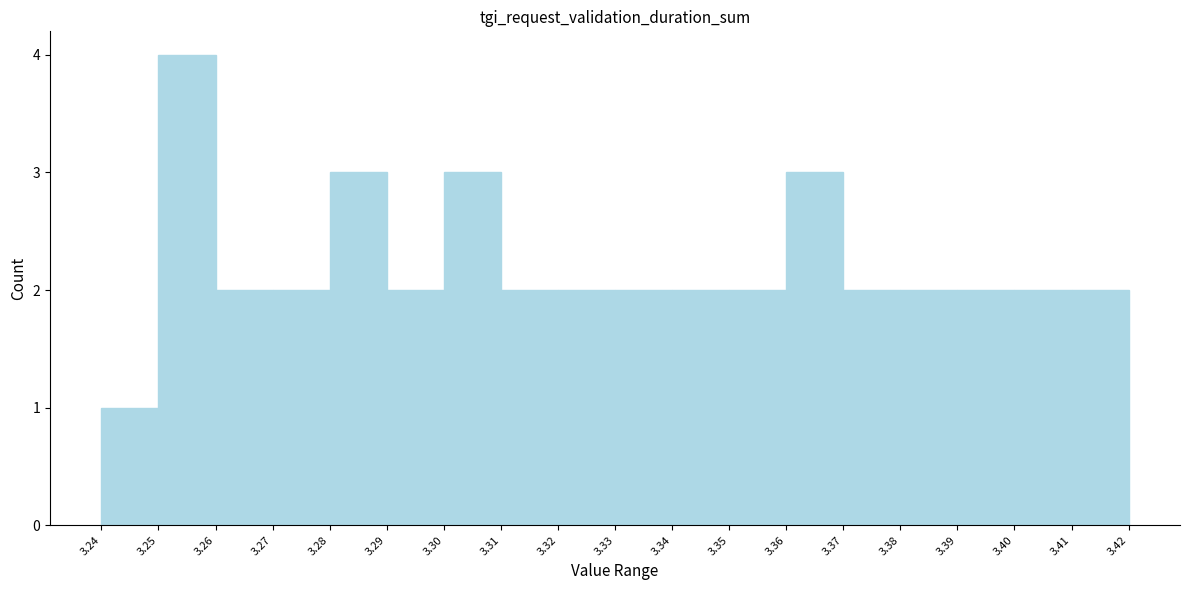

How tall is the bar that spans 3.24 to 3.25 on the x-axis? The values are not printed on the chart, so give them approximately, as read against the axis.

1